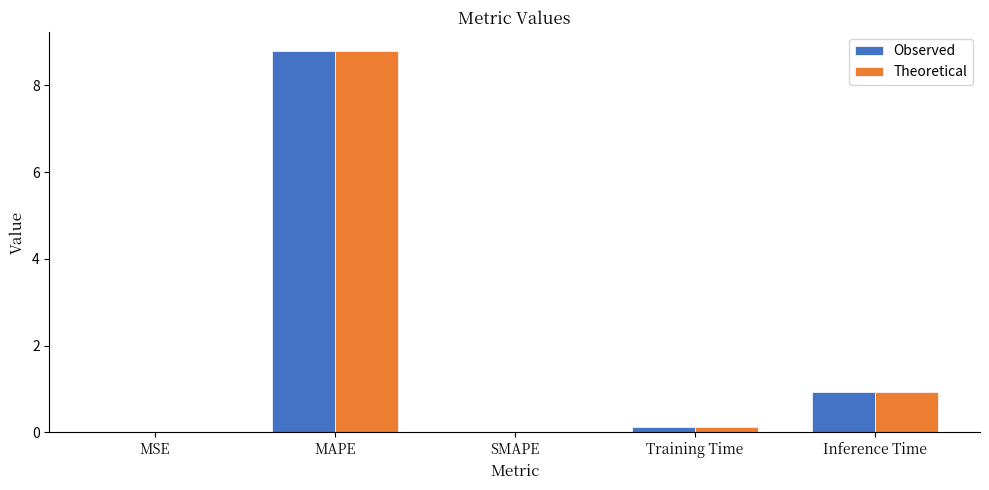

How many series are shown in this chart?

2